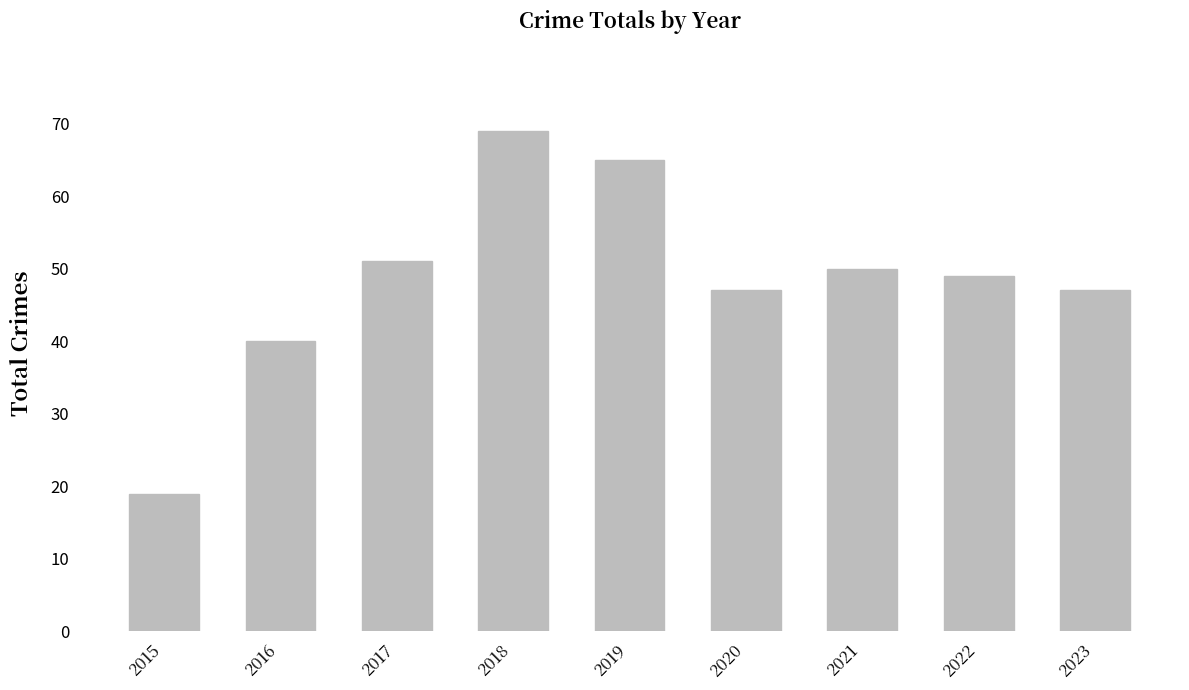

Which has a higher value, 2015 or 2018?

2018